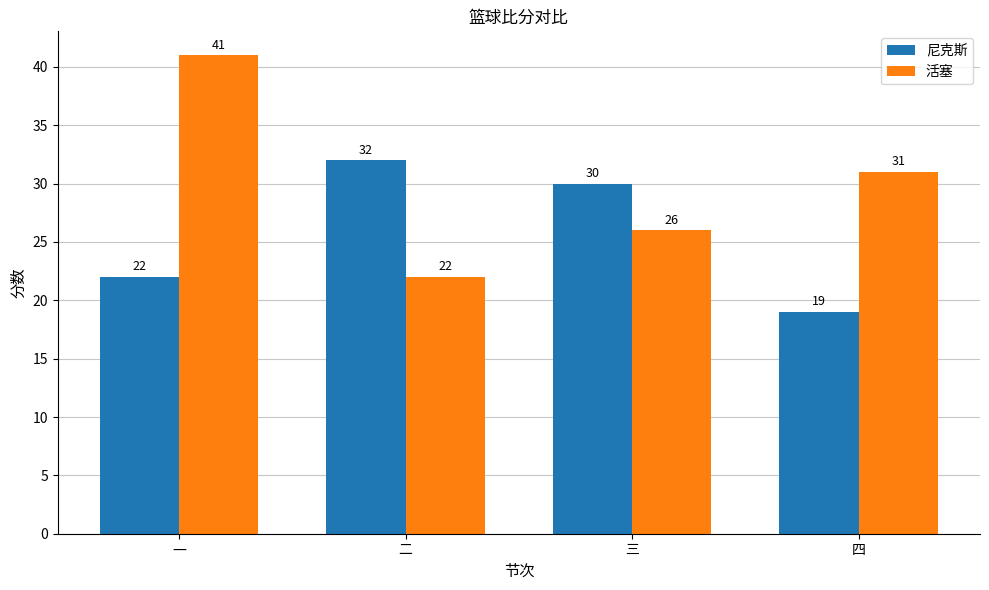

How many groups of bars are there?

4